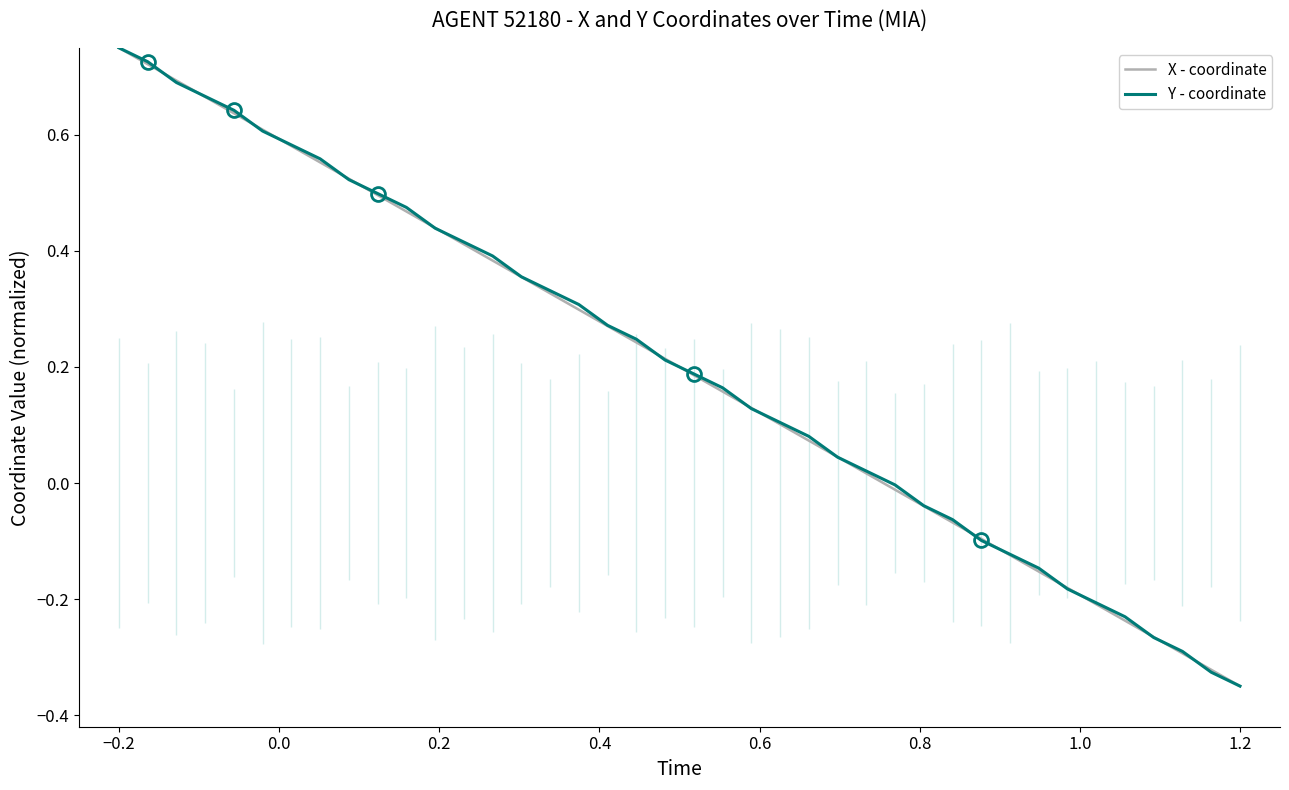

True or false: X - coordinate and Y - coordinate cross at least once.

True